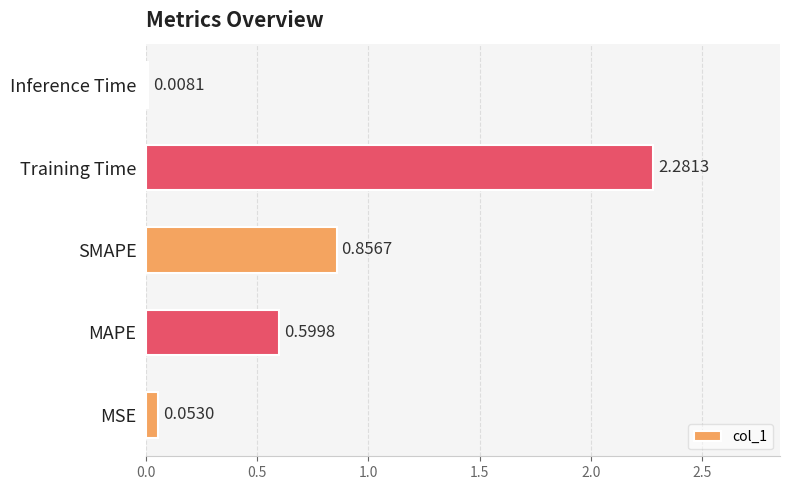

Where is the data nearest to the value 1?

SMAPE